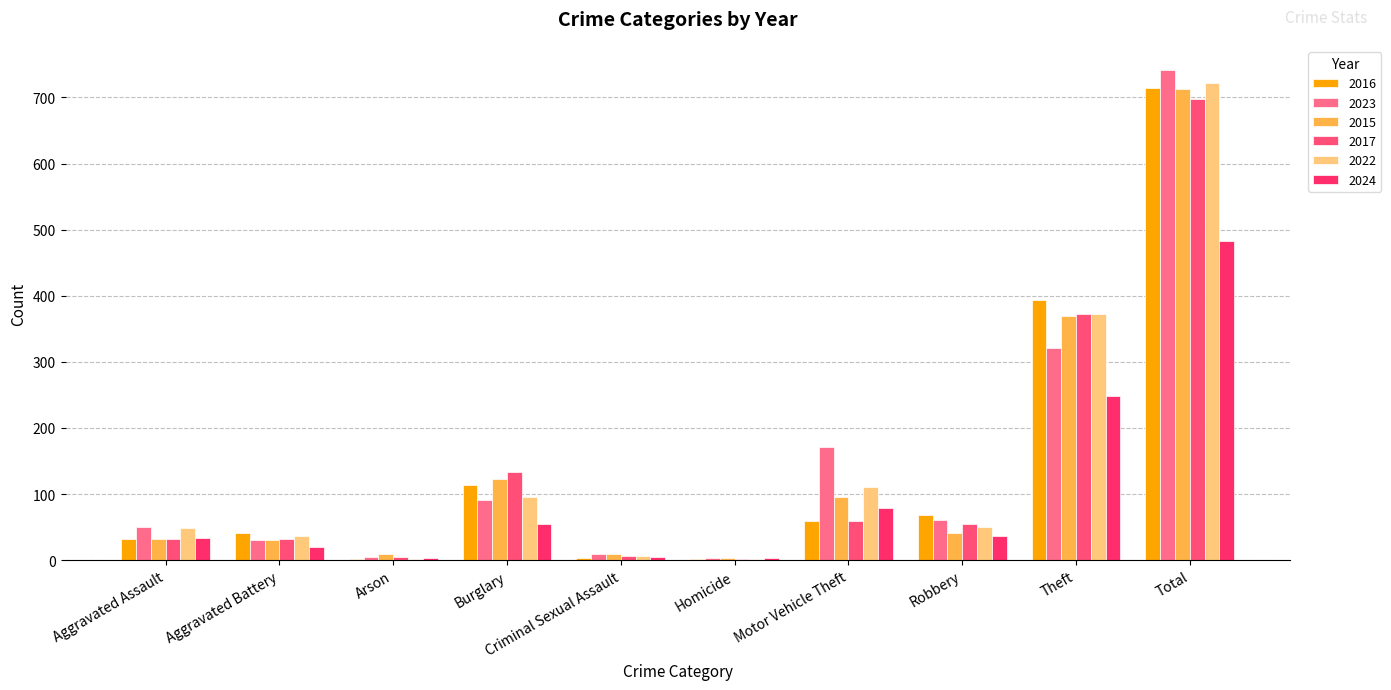

What is the label of the 4th bar from the right?

Motor Vehicle Theft